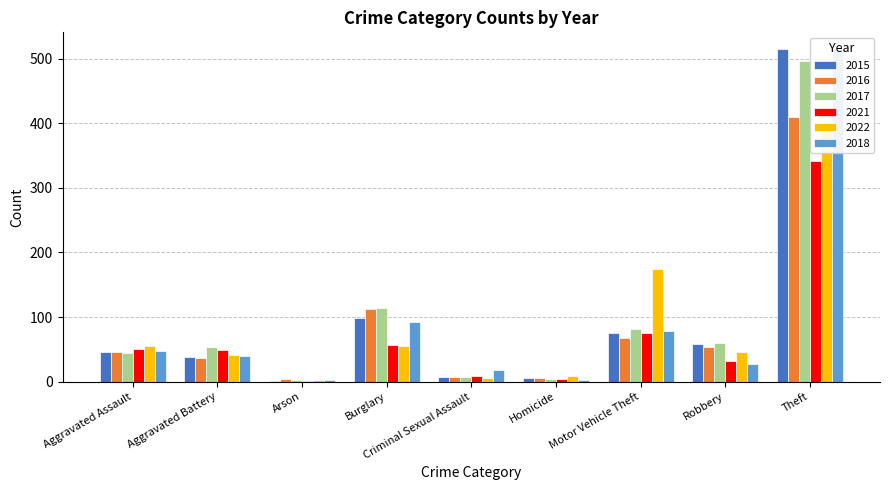

What are all the series names shown in the legend?

2015, 2016, 2017, 2021, 2022, 2018